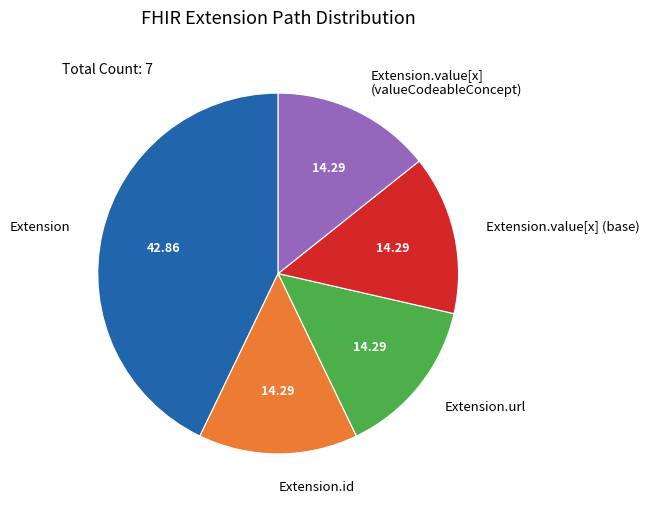

Is there a majority slice in this chart?

No